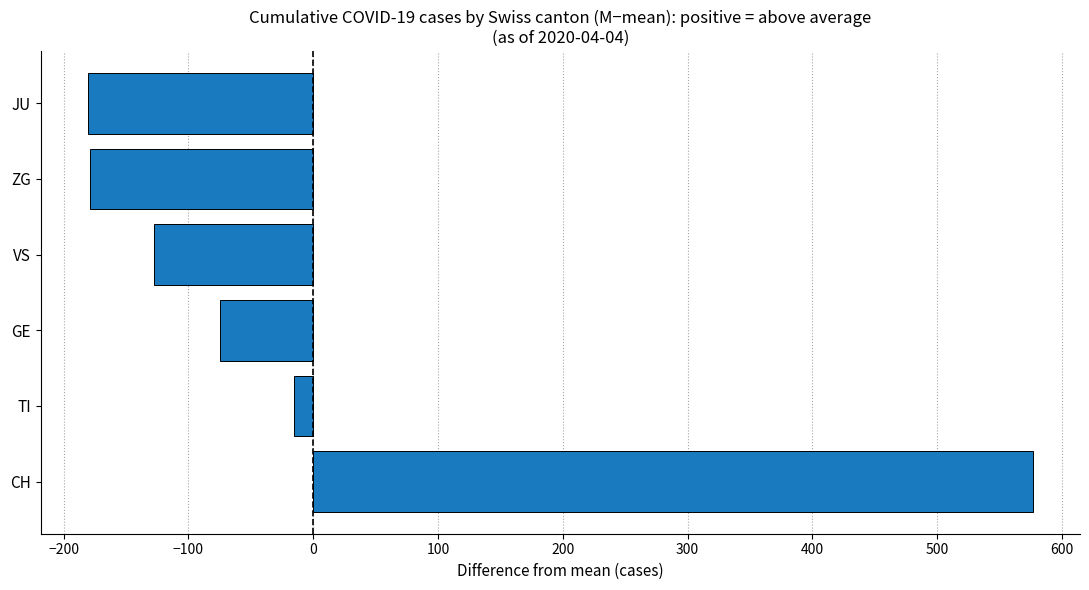

Read the value at ZG.

-178.5